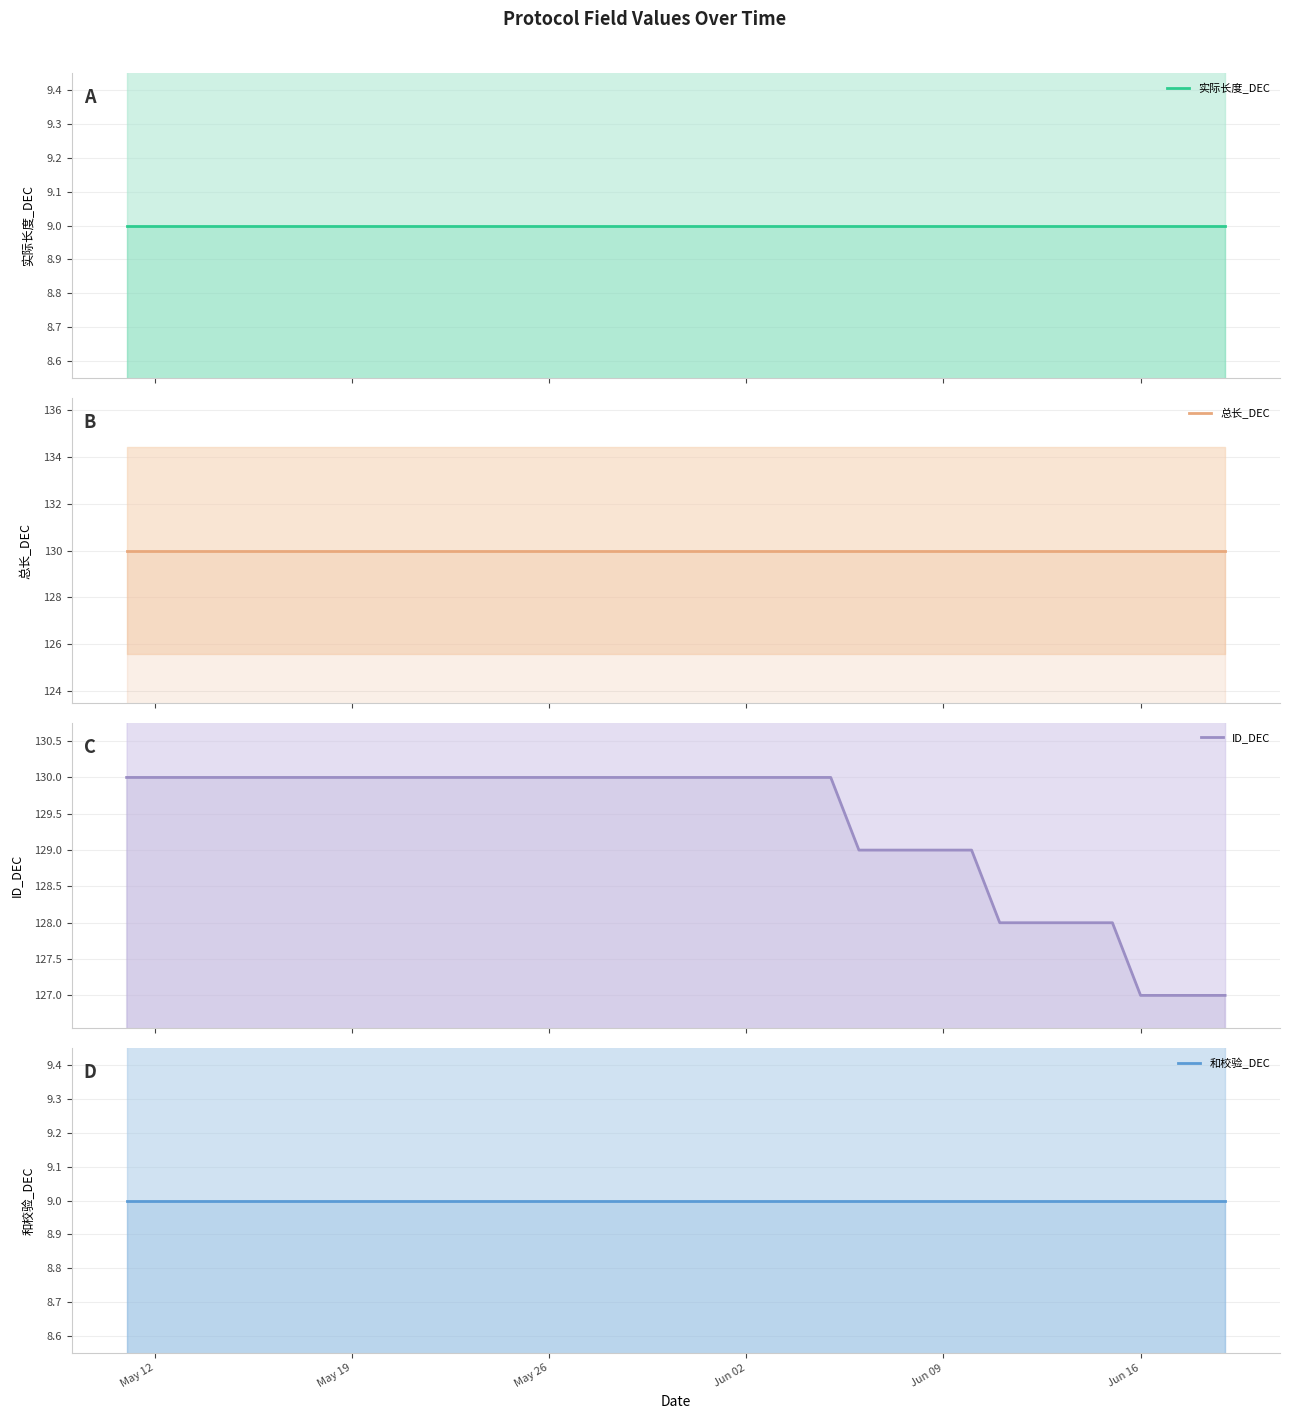

The 实际长度_DEC series shows 2 at 27. True or false?

False